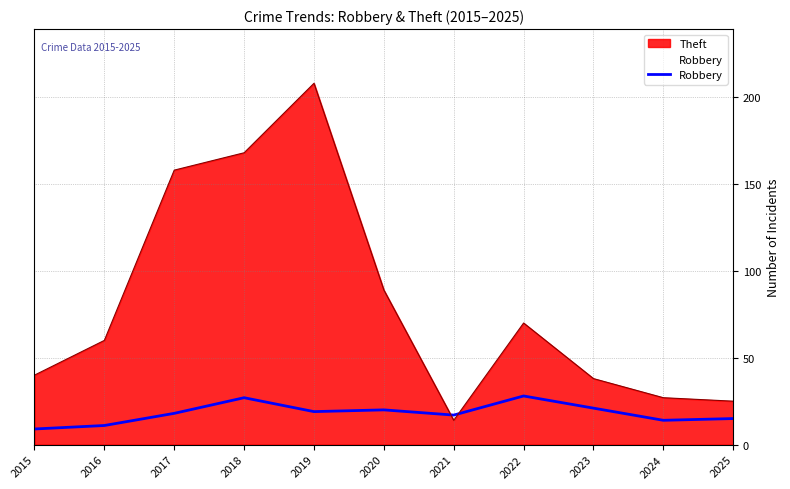

What is the minimum value shown in the chart?

9